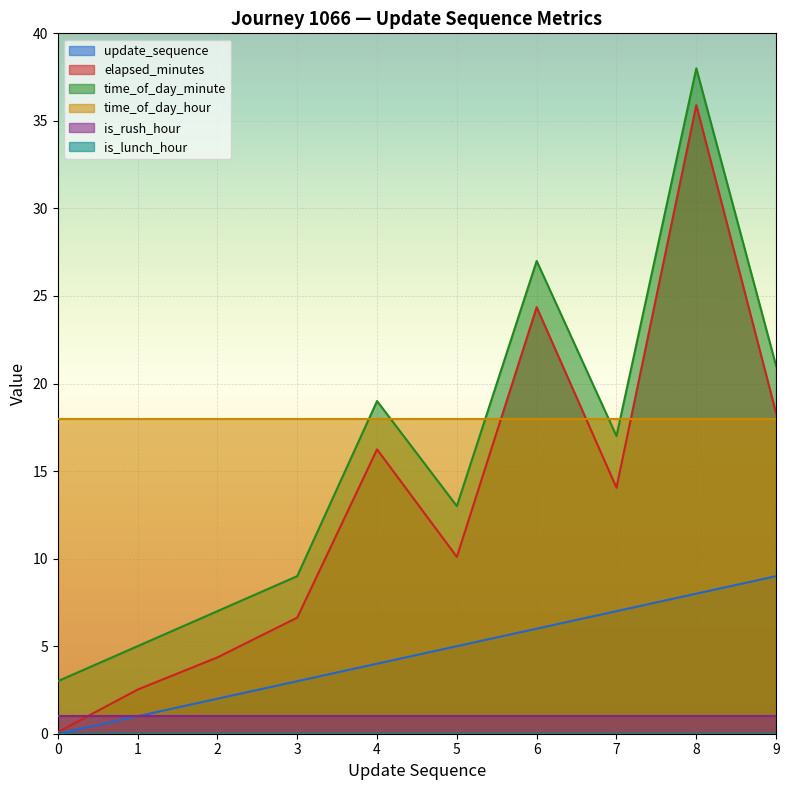

Rank the categories by elapsed_minutes value from lowest to highest.

0, 1, 2, 3, 5, 7, 4, 9, 6, 8